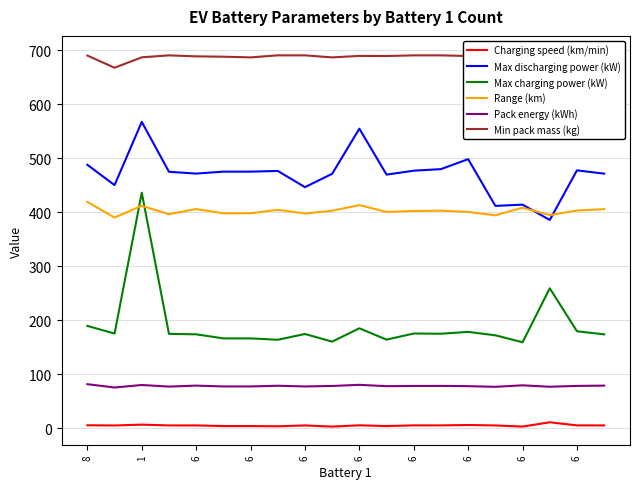

Between 6 and 6, which series saw the biggest shift?

Max charging power (kW)